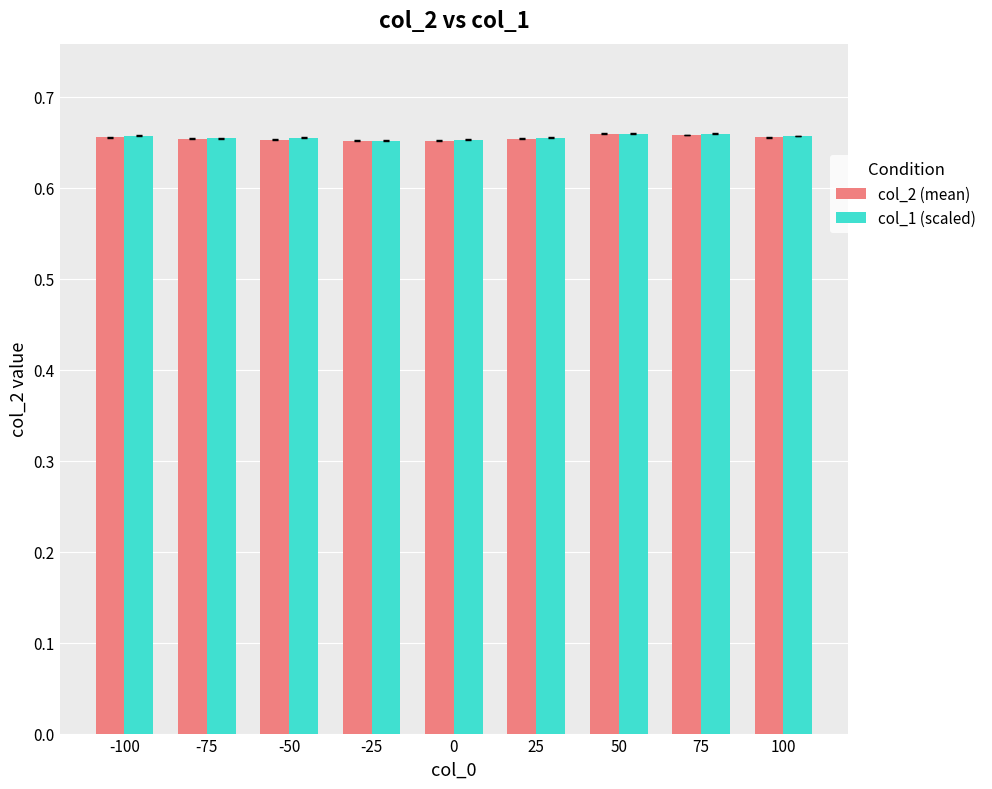

What are all the series names shown in the legend?

col_2 (mean), col_1 (scaled)